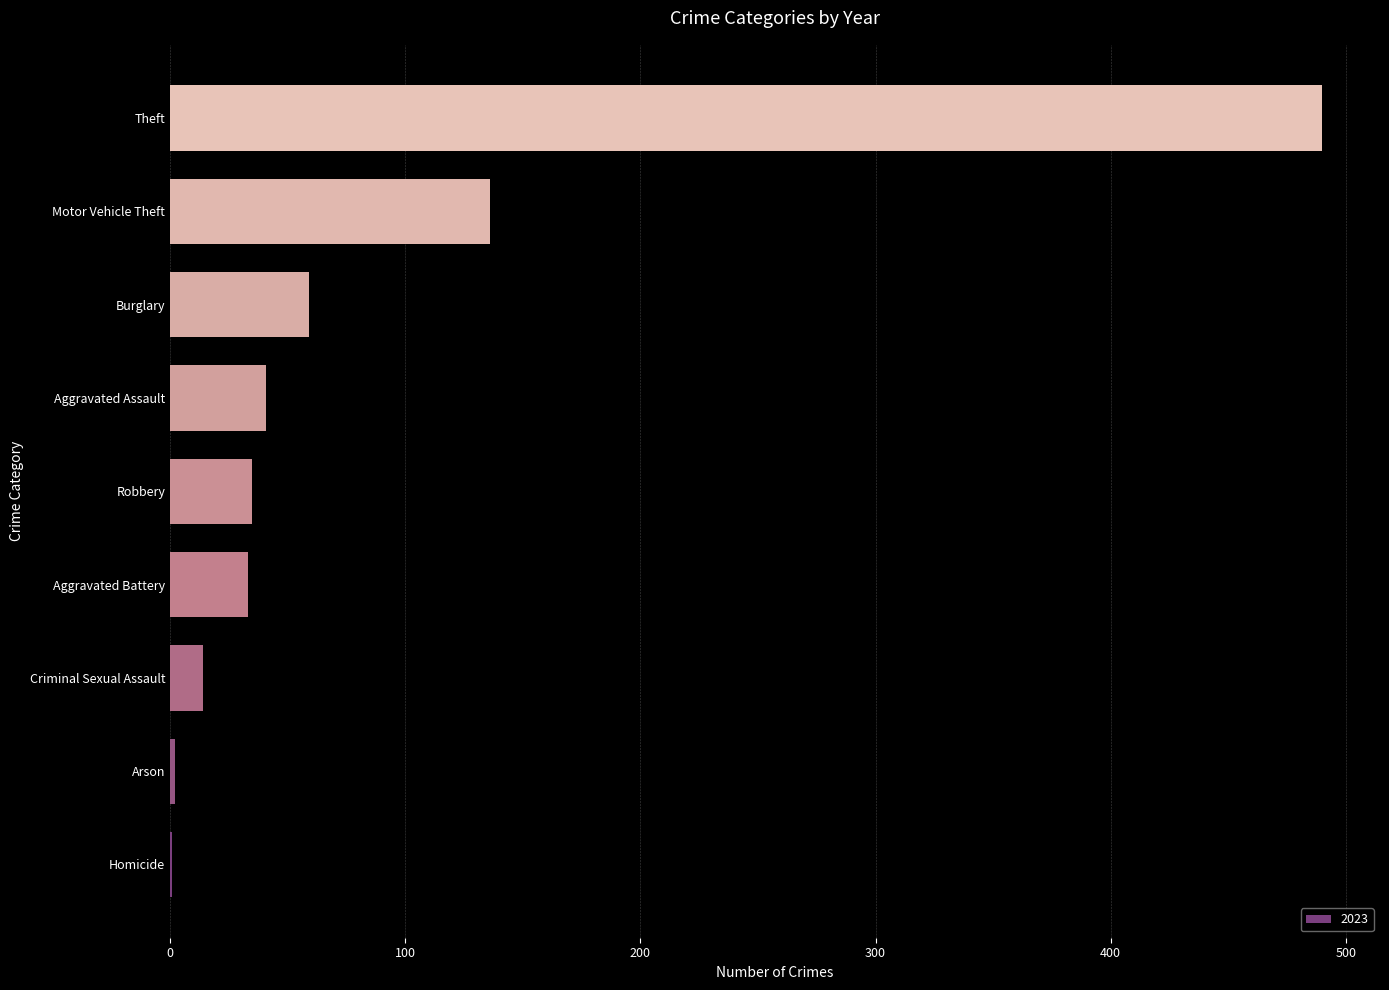

Which has a higher value, Robbery or Homicide?

Robbery